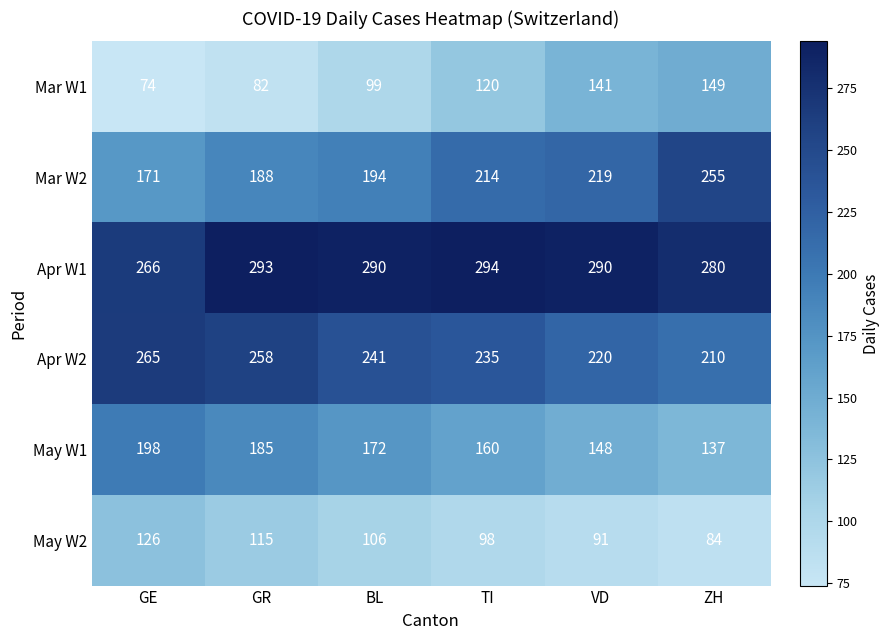

What is the difference between the maximum and second lowest values in the Mar W1 series?

67